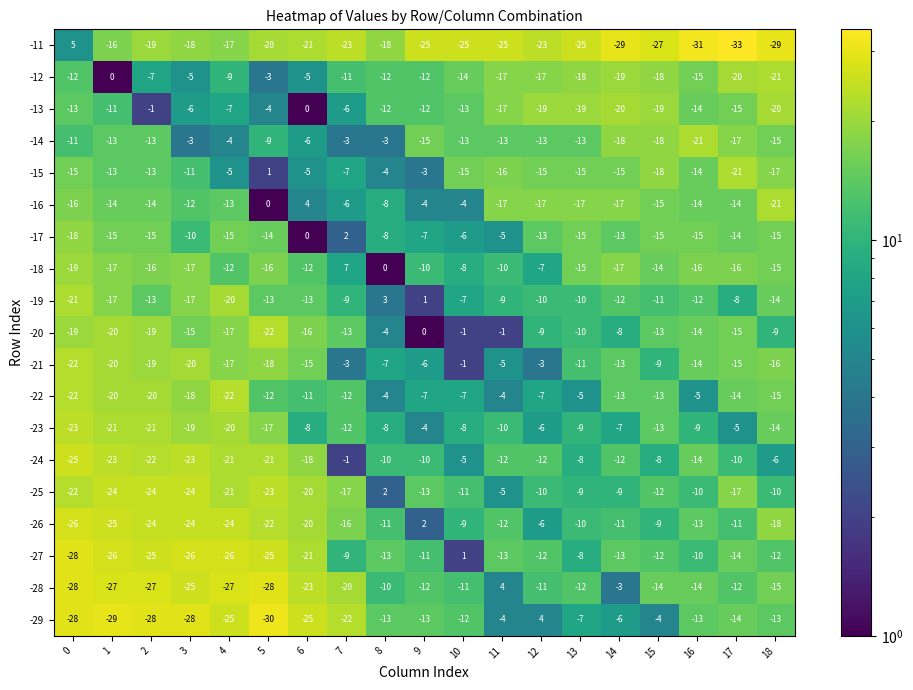

Count the number of data series in this chart.

19